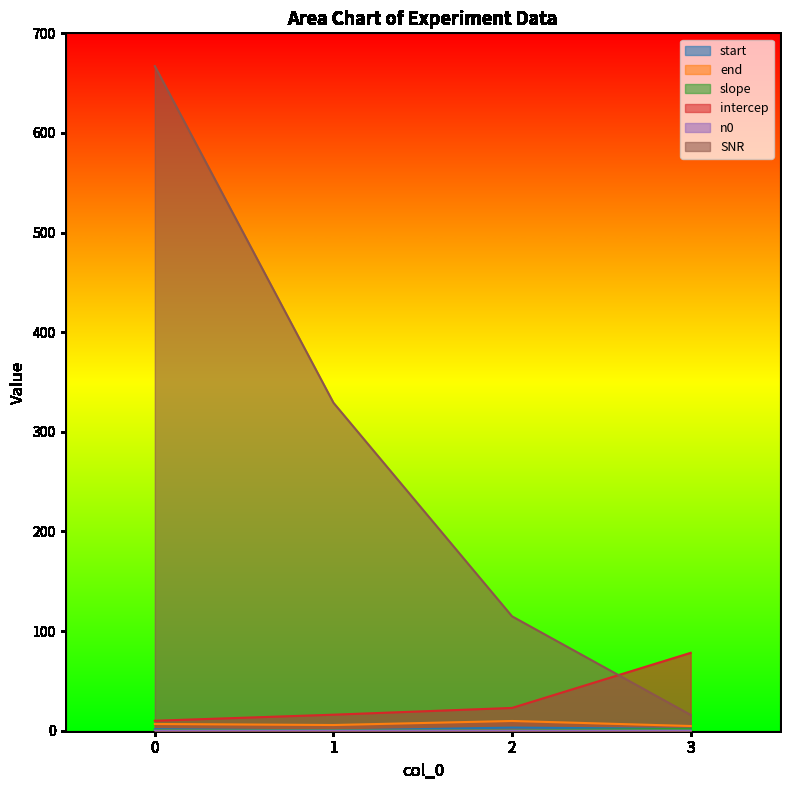

Reading left to right, what are all the values shown in this chart?

start: 1.6	0.2	3.1	1.9
end: 6.8	5.7	9.8	4.7
slope: 0.6	0.4	0.4	1.9
intercep: 10.0	16.1	22.9	78.2
n0: 0.0	0.0	0.0	0.0
SNR: 667.1	329.2	114.8	15.9